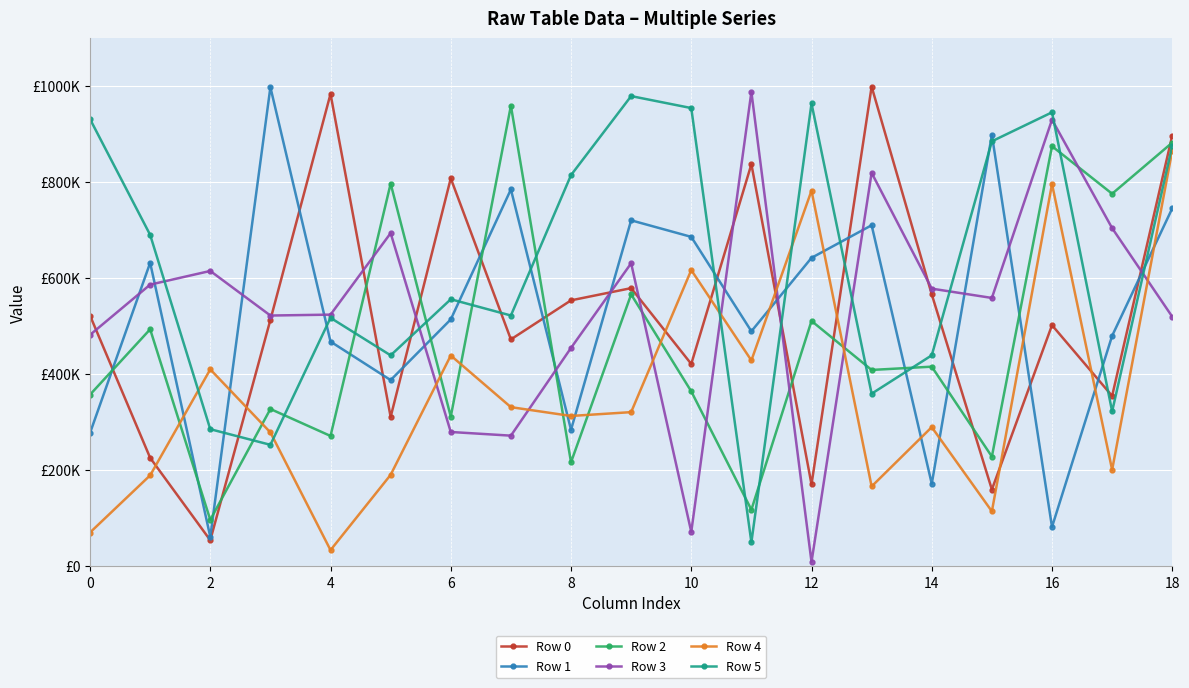

What is the average value of the Row 1 series?

528070